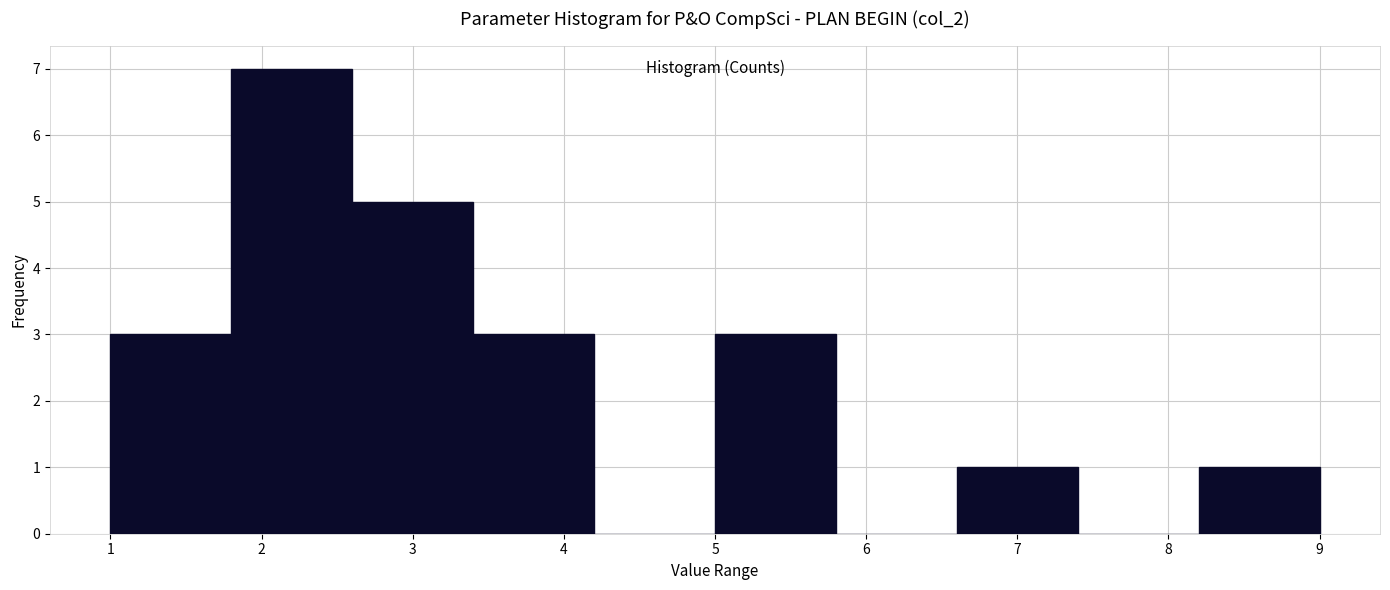

Which range on the x-axis has the tallest bar?

1.8 to 2.6